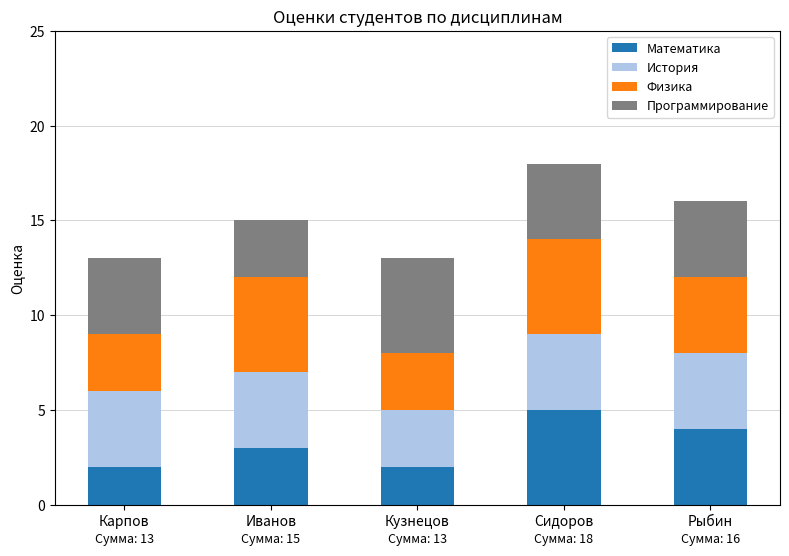

What is the average value of the Математика series?

3